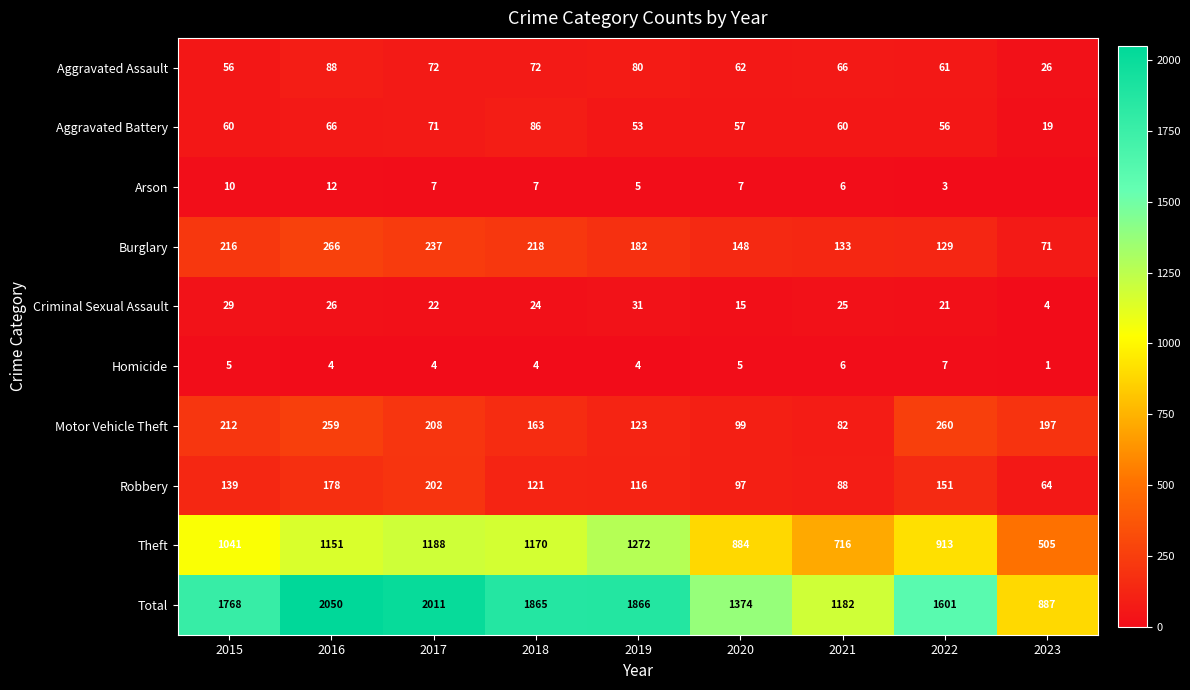

Read the Robbery value at 2023.

64